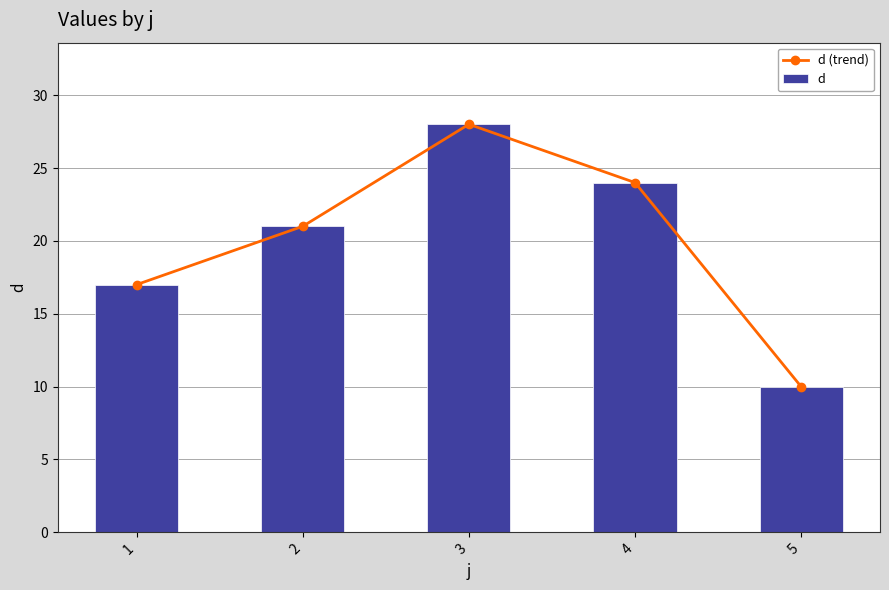

Reading left to right, list all the values displayed in this chart.

d (trend): 17	21	28	24	10
d: 17	21	28	24	10